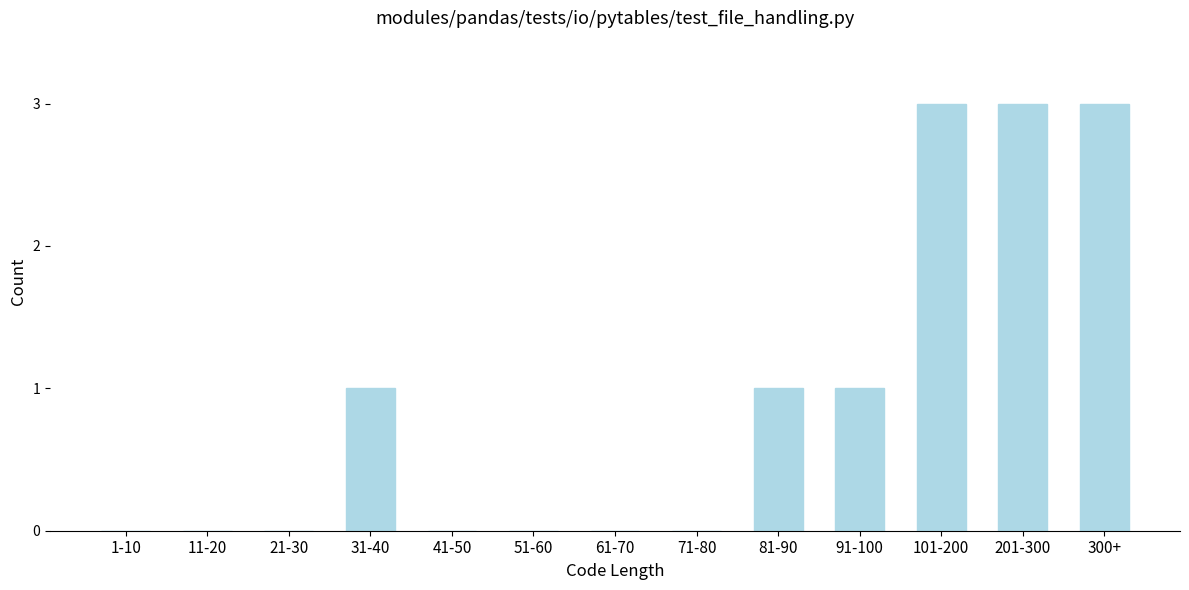

Reading right to left, transcribe all the data shown in this chart.

300+=3	201-300=3	101-200=3	91-100=1	81-90=1	71-80=0	61-70=0	51-60=0	41-50=0	31-40=1	21-30=0	11-20=0	1-10=0